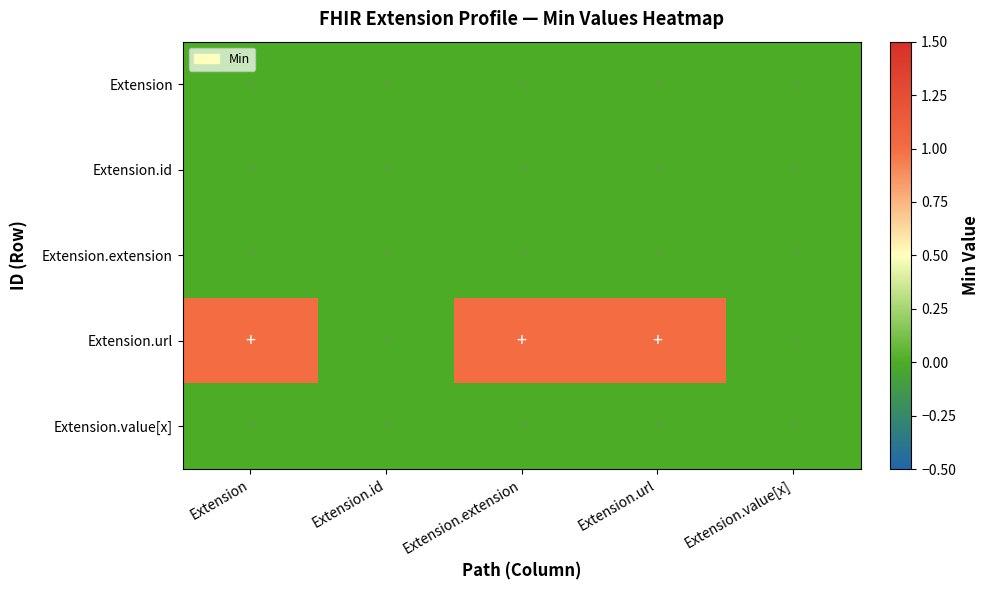

How many data points does each series have?

5